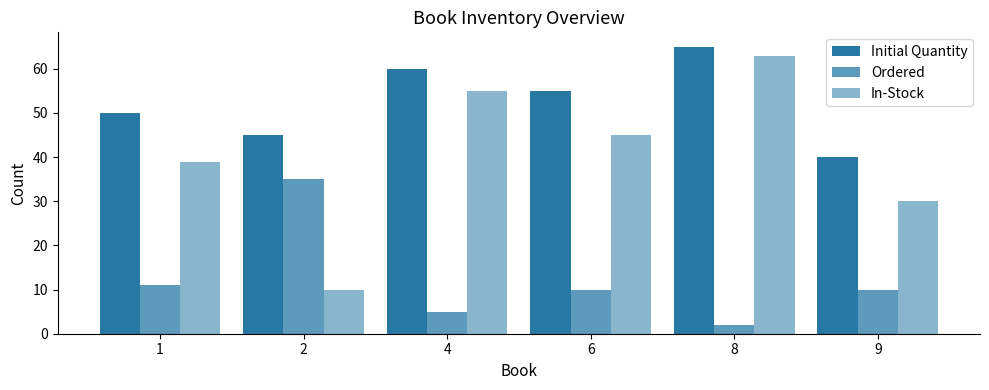

What is the difference between the maximum and minimum values in the Initial Quantity series?

25